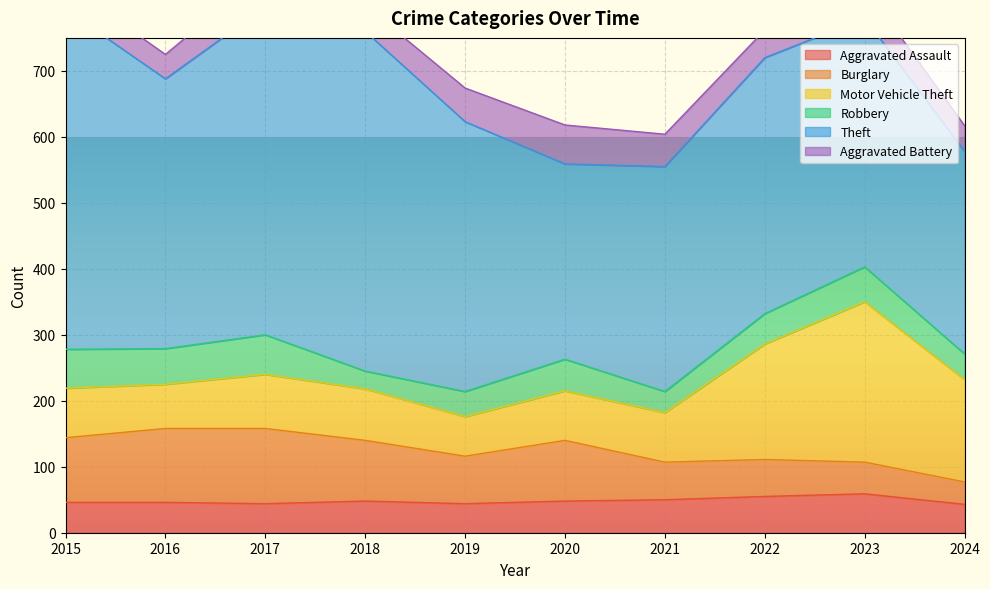

What is the maximum value shown in the chart?

515